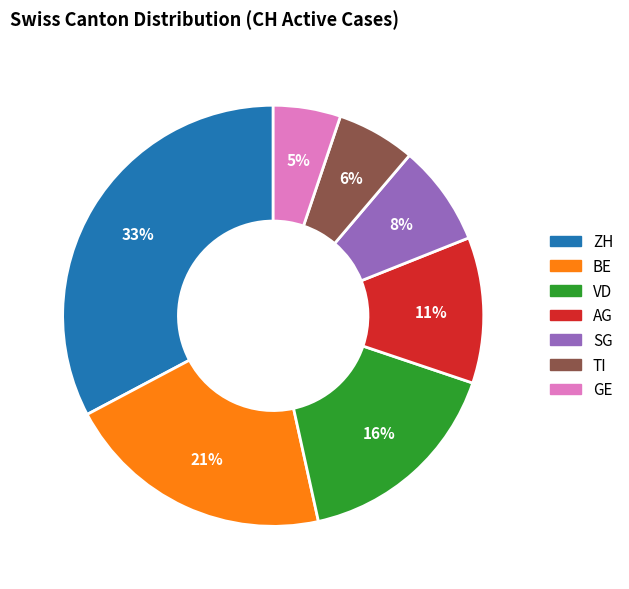

How many slices are in this pie chart?

7